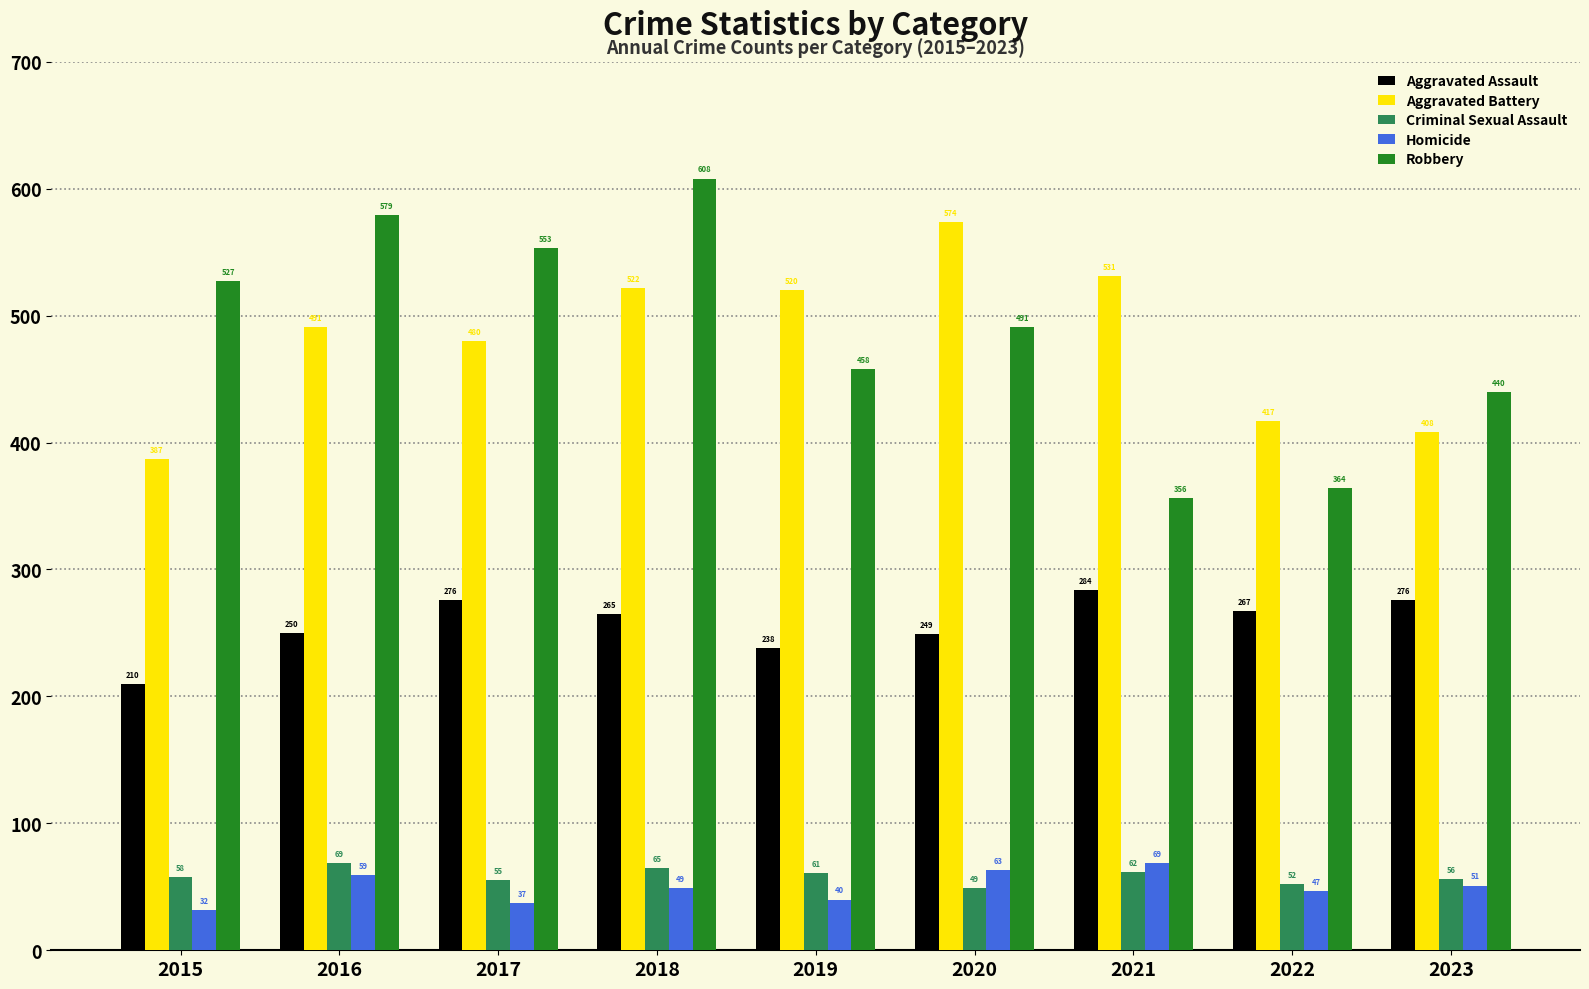

What is the sum of all Criminal Sexual Assault values?

527